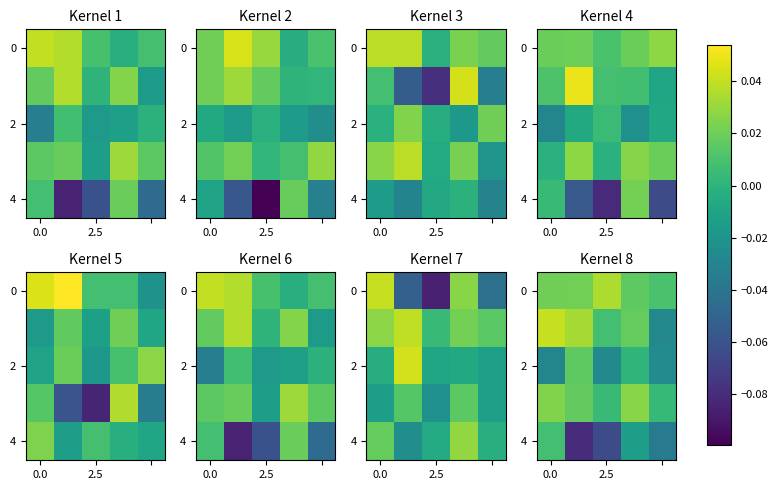

How many categories are shown in the chart?

5